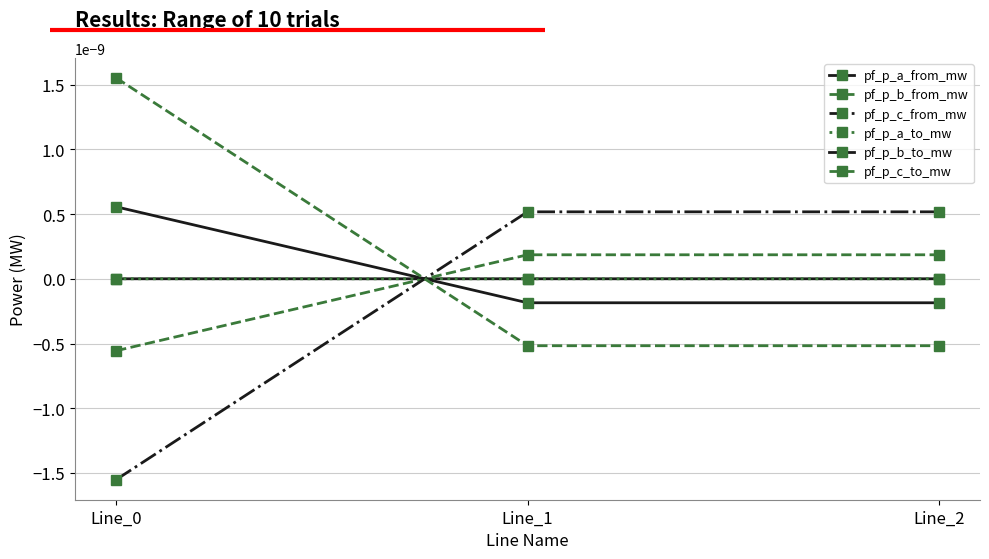

Which series has the largest total across all categories?

pf_p_c_to_mw